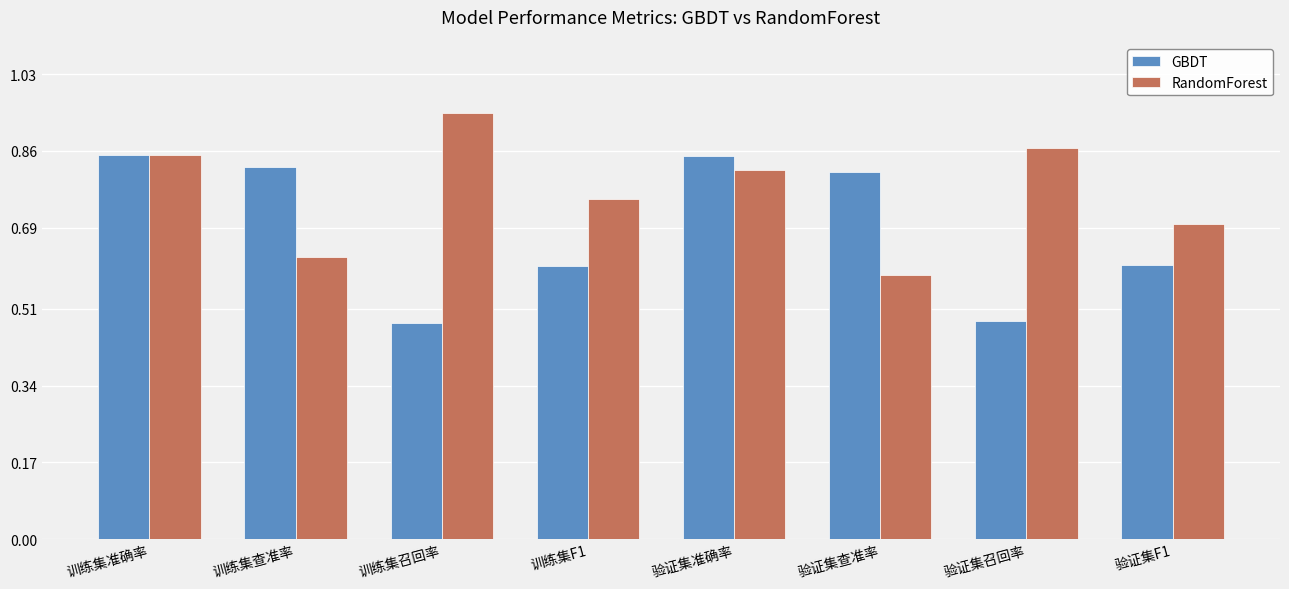

What is the sum of the RandomForest values at 训练集召回率 and 验证集F1?

1.6